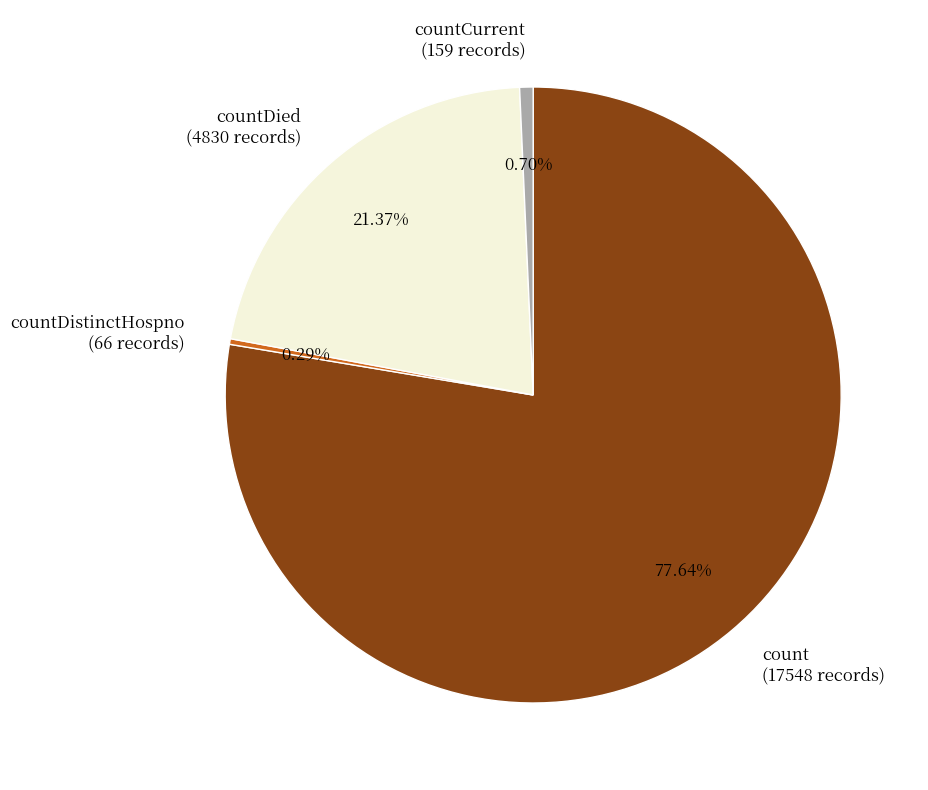

What is the majority slice?

count (17548 records)